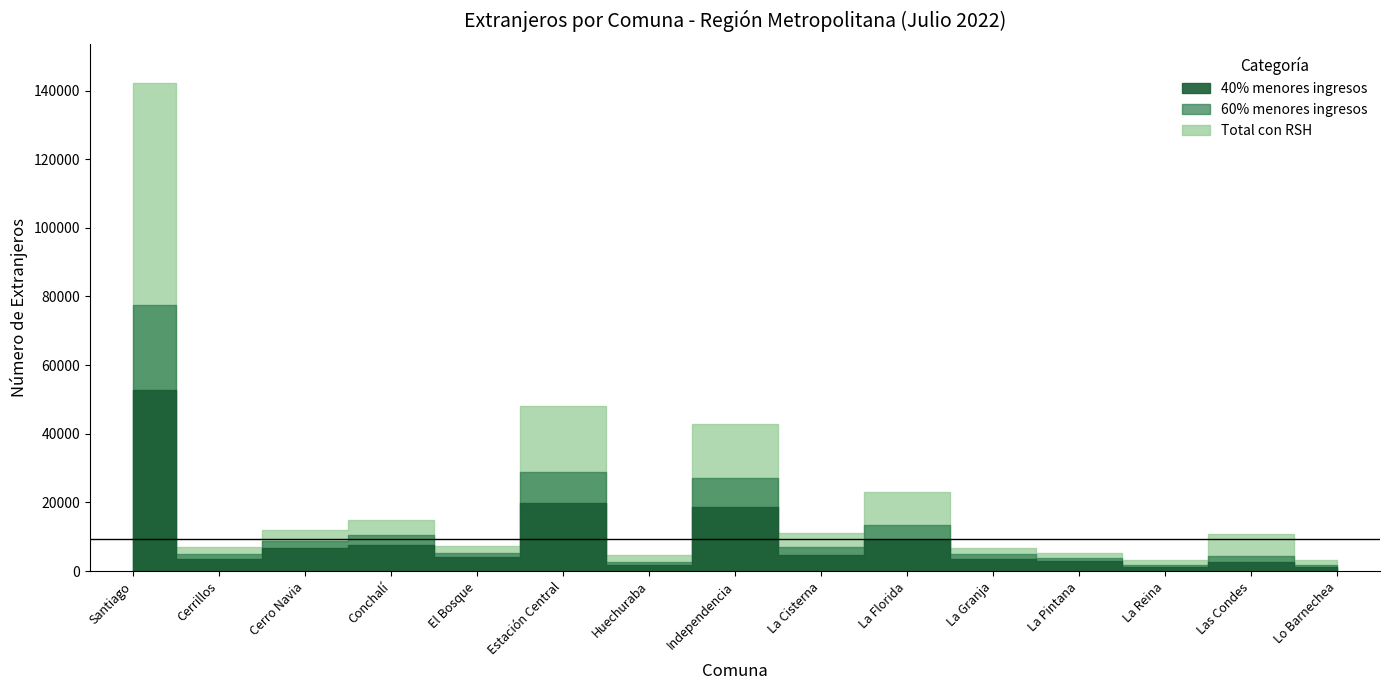

Does the chart display data point markers on the line(s)?

No